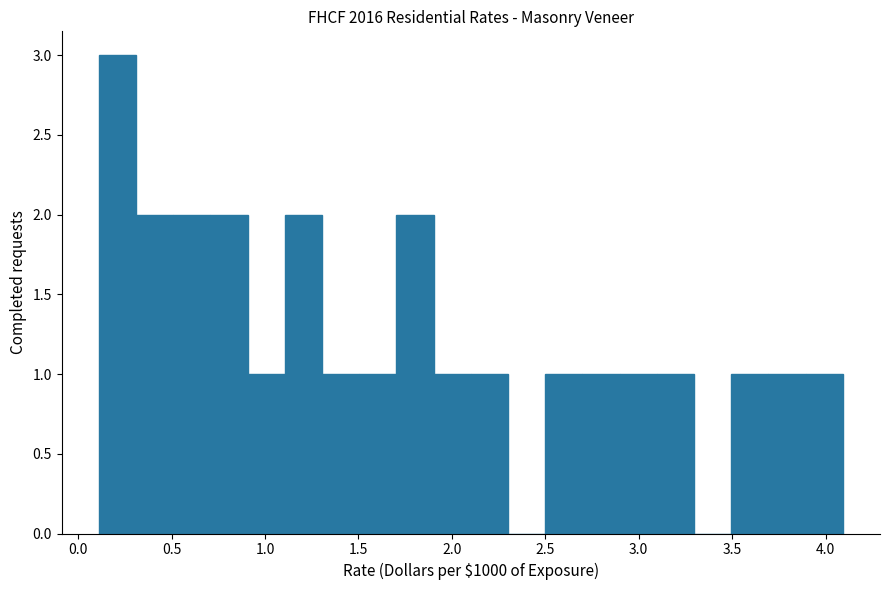

Read against the x-axis, roughly where is the centre of the tallest bar?

0.20